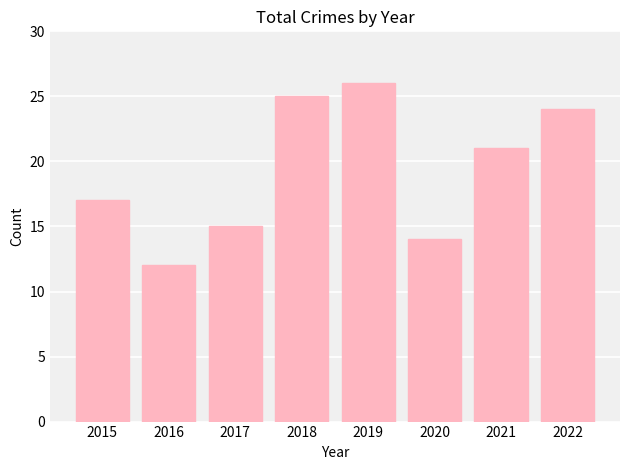

What value does the data have at 2021, to the nearest 5?

20